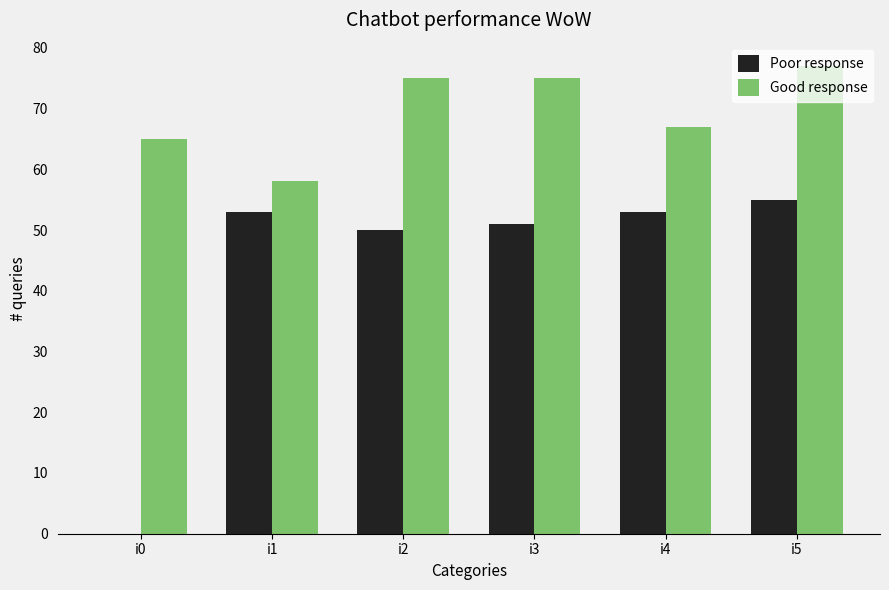

Is it true that Poor response equals 22 at i5?

False